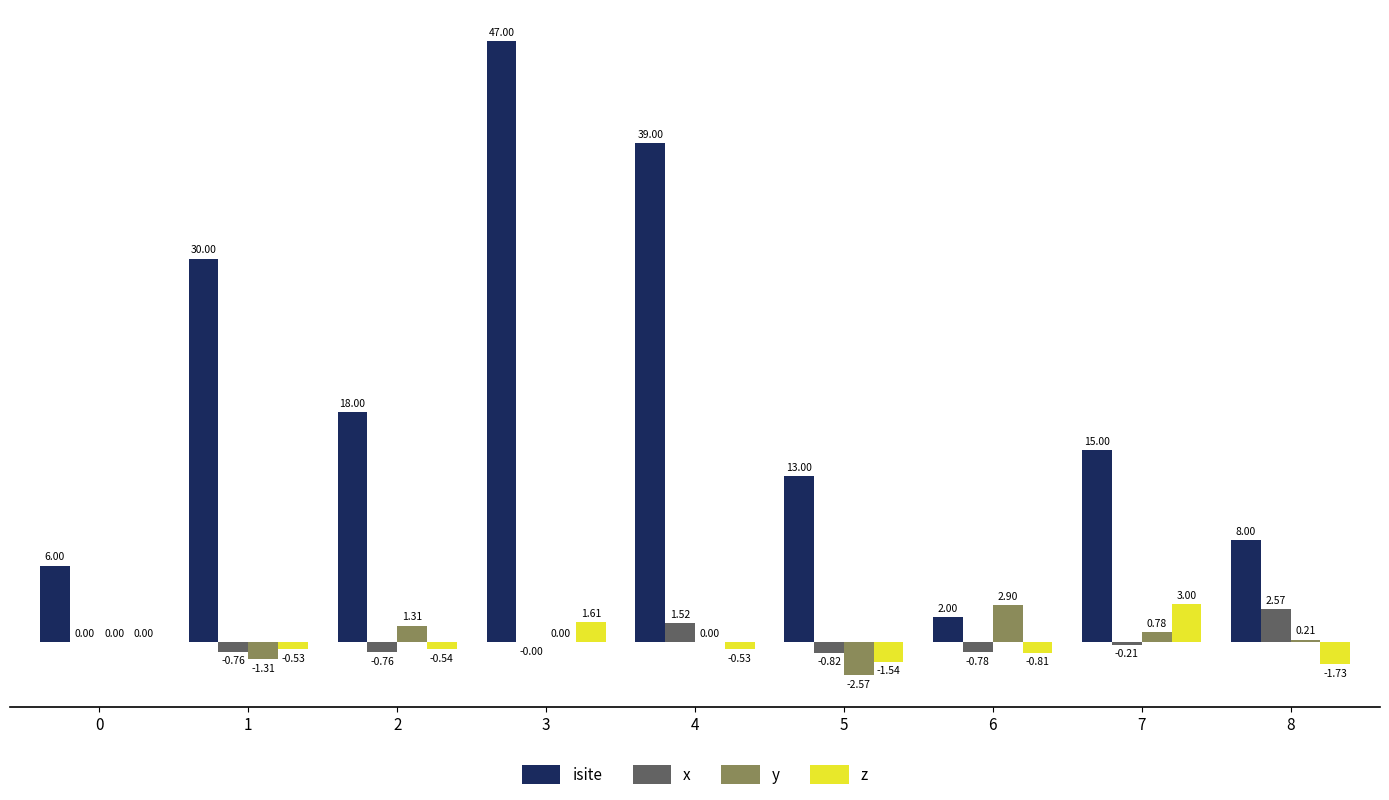

What is the sum of all z values?

-1.1